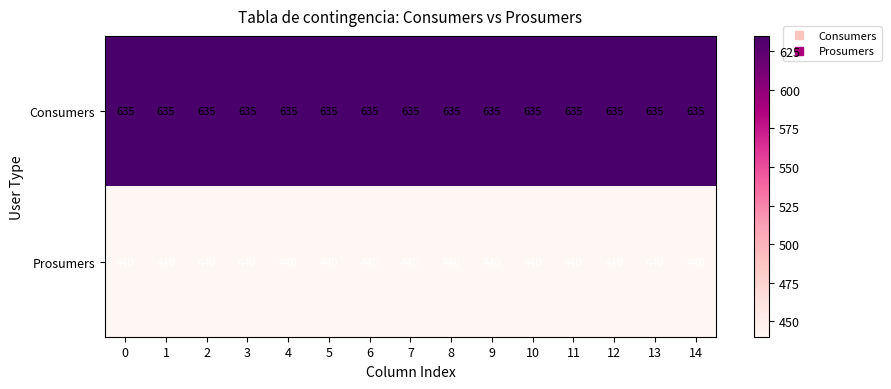

What is the difference between the highest and lowest values at 3?

195